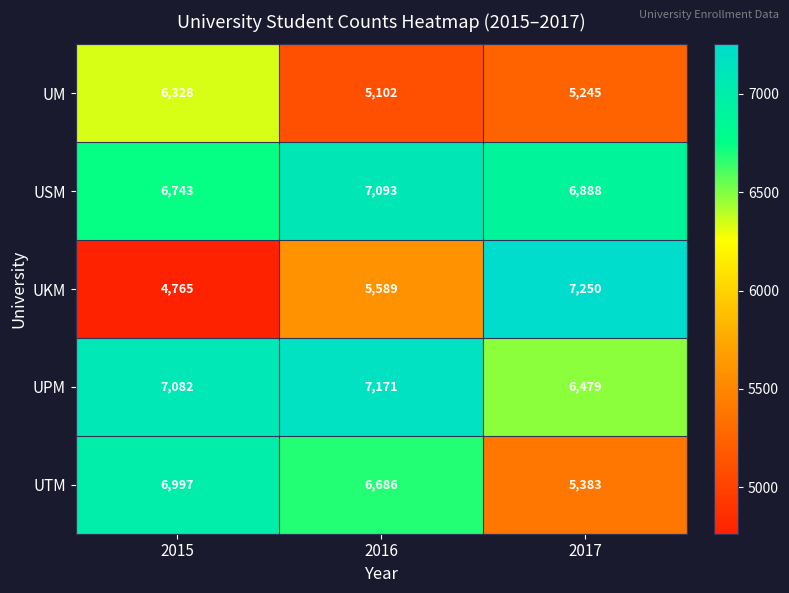

Rank the series by their maximum value, from highest to lowest.

UKM, UPM, USM, UTM, UM